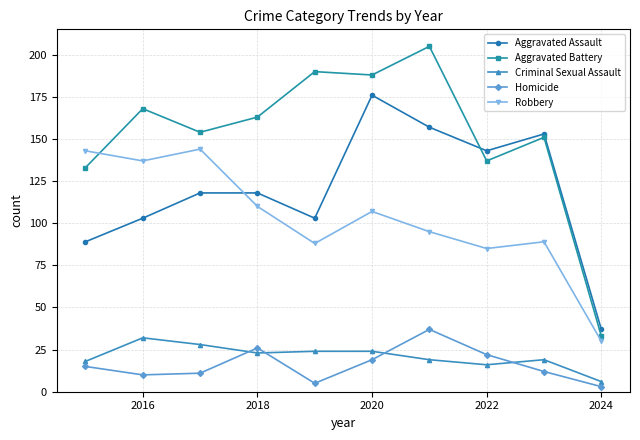

True or false: Homicide and Robbery cross at least once.

False